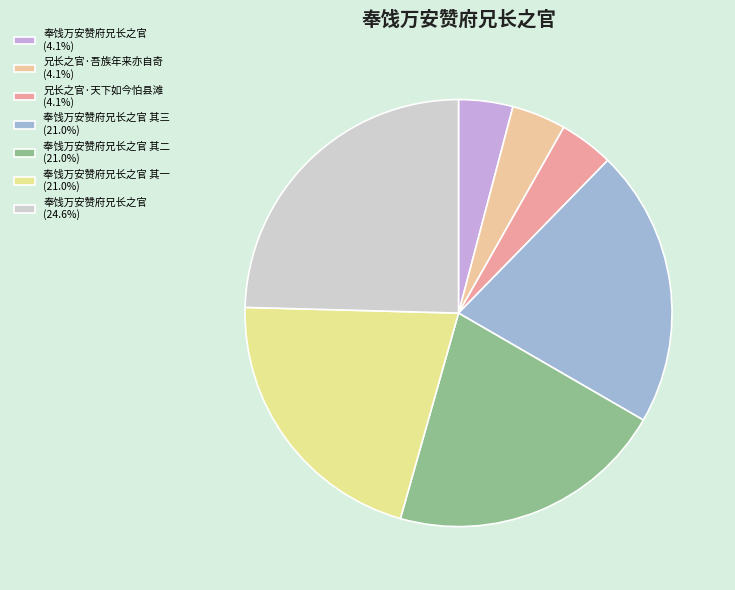

How many slices are in this pie chart?

7